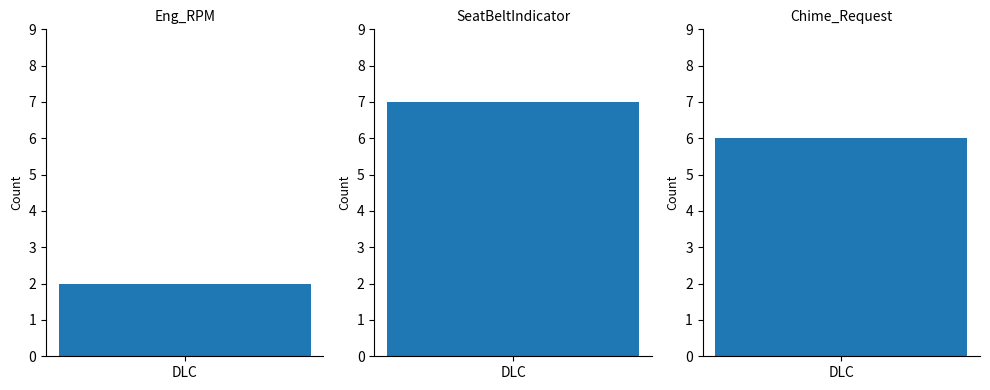

List the labels in order of value, largest first.

SeatBeltIndicator, Chime_Request, Eng_RPM